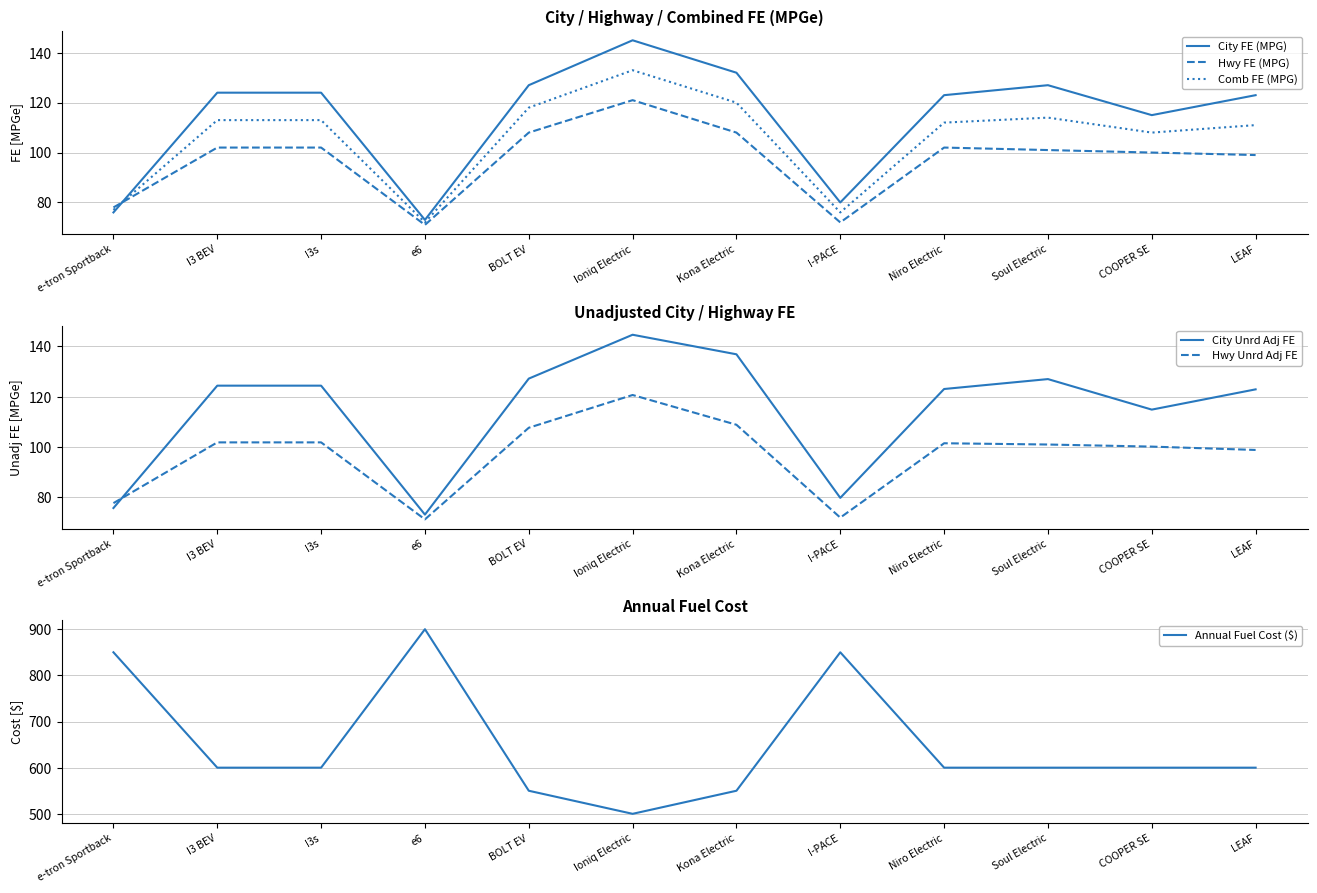

What is the average value of the Comb FE (MPG) series?

106